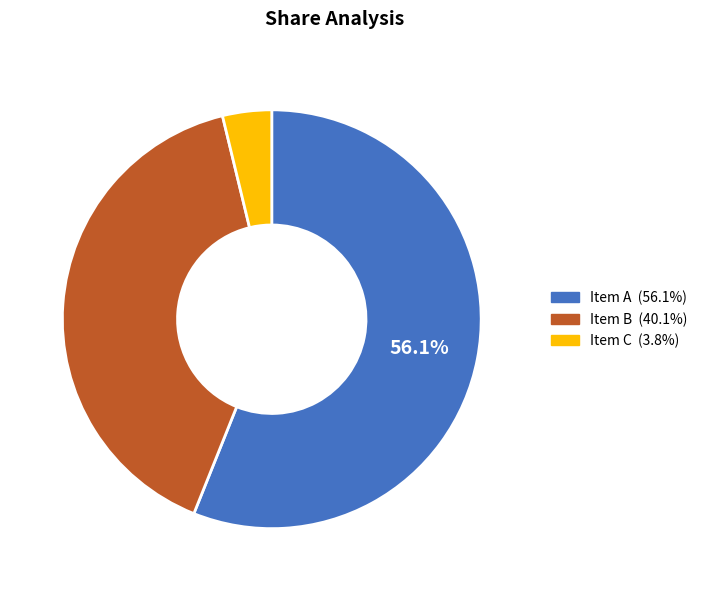

Count the number of slices in the pie.

3